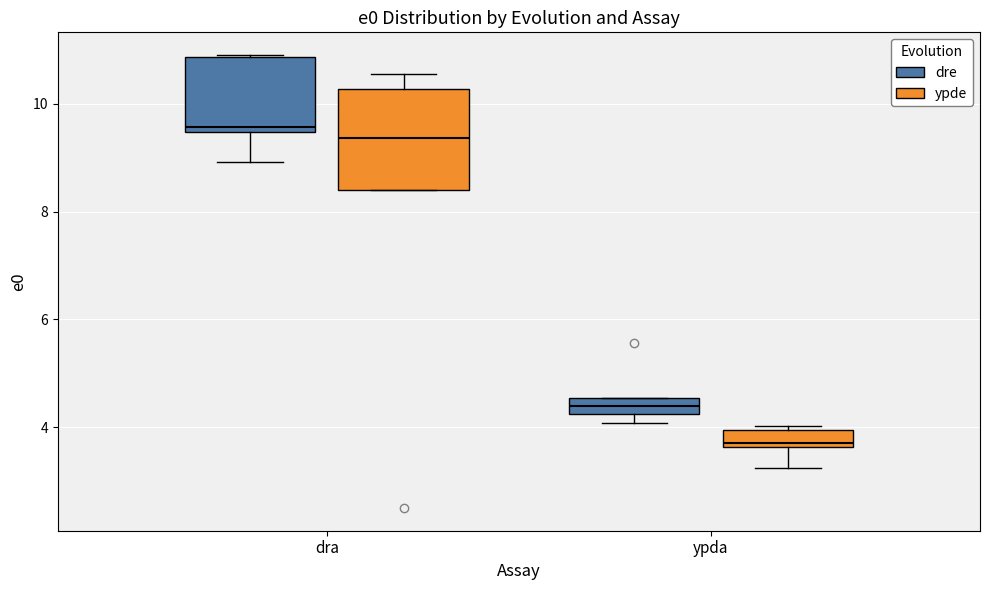

Reading left to right, transcribe this box plot: for each box, give where its median line is, the range the box spans, and where its two whiskers end, as read against the y-axis. The values are not printed on the chart, so give them approximately, as read against the axis.

dra (dre): median 9.6, box 9.4 to 10.8, whiskers 9.0 to 11.0
dra (ypde): median 9.4, box 8.4 to 10.2, whiskers 8.4 to 10.6
ypda (dre): median 4.4, box 4.2 to 4.6, whiskers 4.0 to 4.6
ypda (ypde): median 3.8, box 3.6 to 4.0, whiskers 3.2 to 4.0 (just above the box's upper edge)